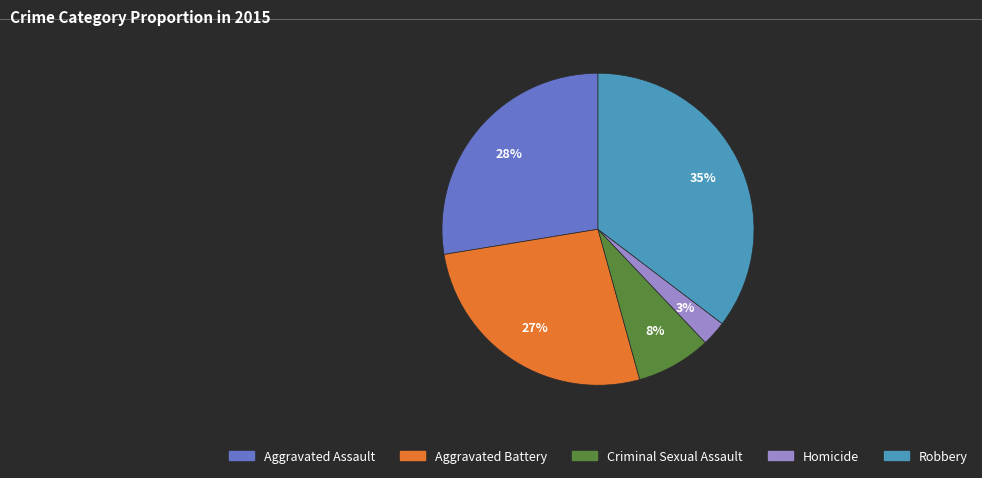

To the nearest percent, what is the difference between the Aggravated Battery and Aggravated Assault slice percentages?

1%